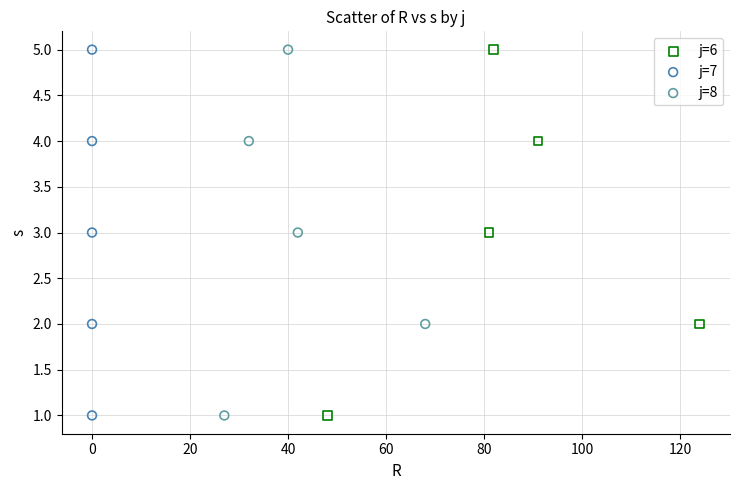

What are all the series names shown in the legend?

j=6, j=7, j=8